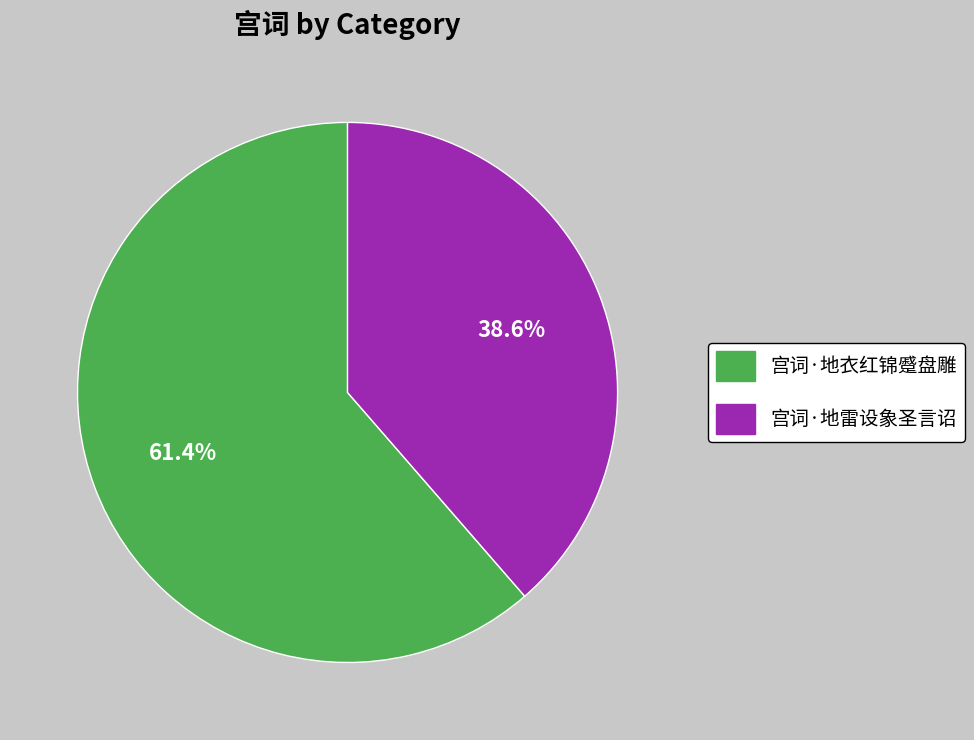

To the nearest percent, what is the combined percentage of 宫词·地雷设象圣言诏 and 宫词·地衣红锦蹙盘雕?

100%